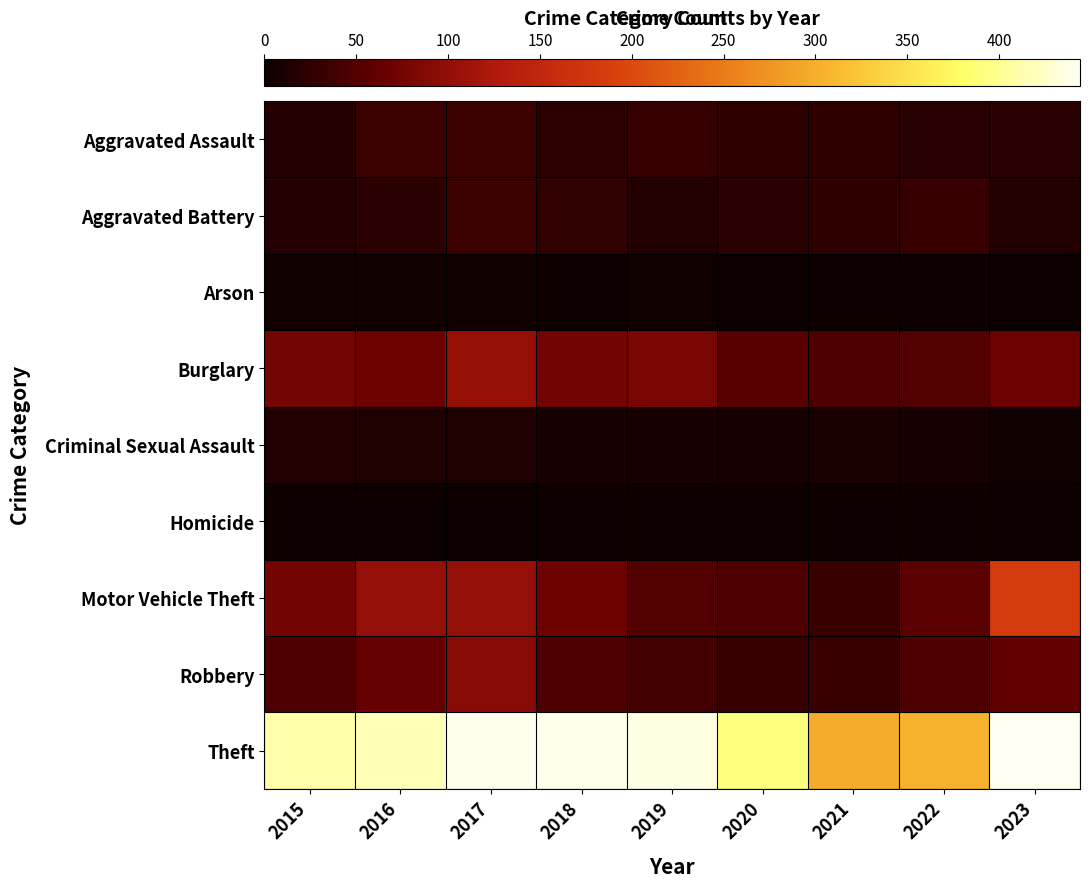

What is the greatest value displayed?

444